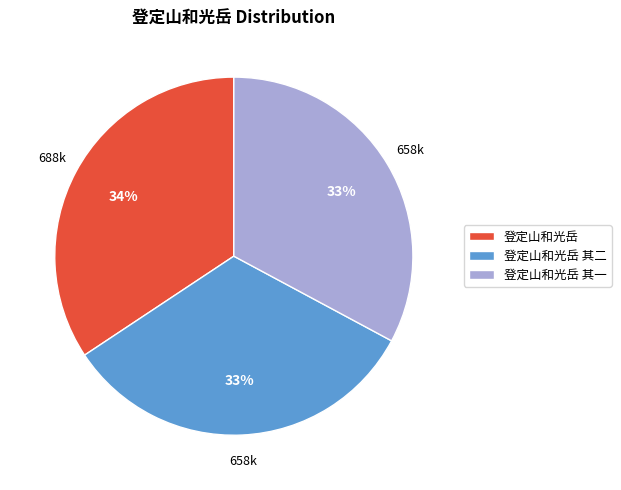

Which category has the biggest portion of the pie?

登定山和光岳